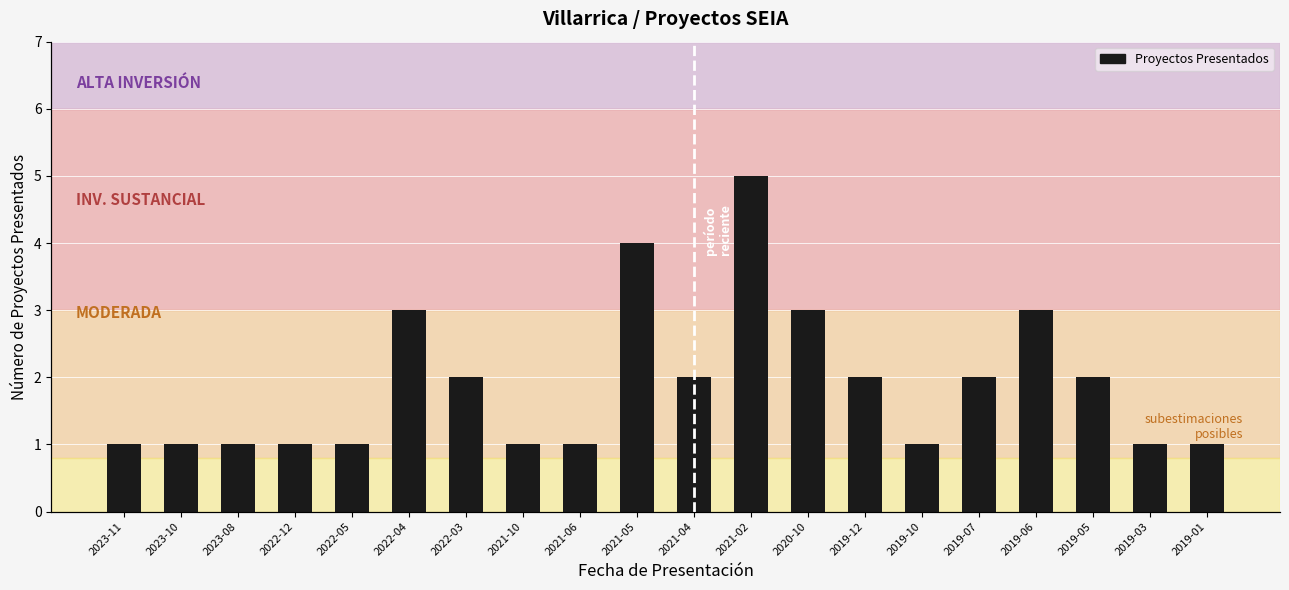

Approximately how many times larger is the value at 2019-01 compared to 2022-12?

1.0